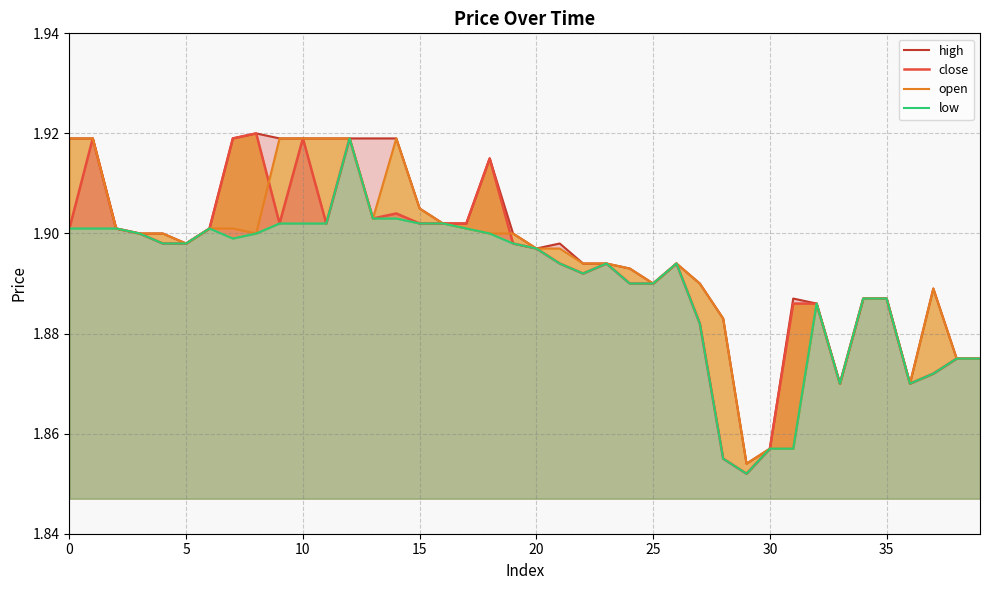

What is the approximate value of close at 20?

1.9